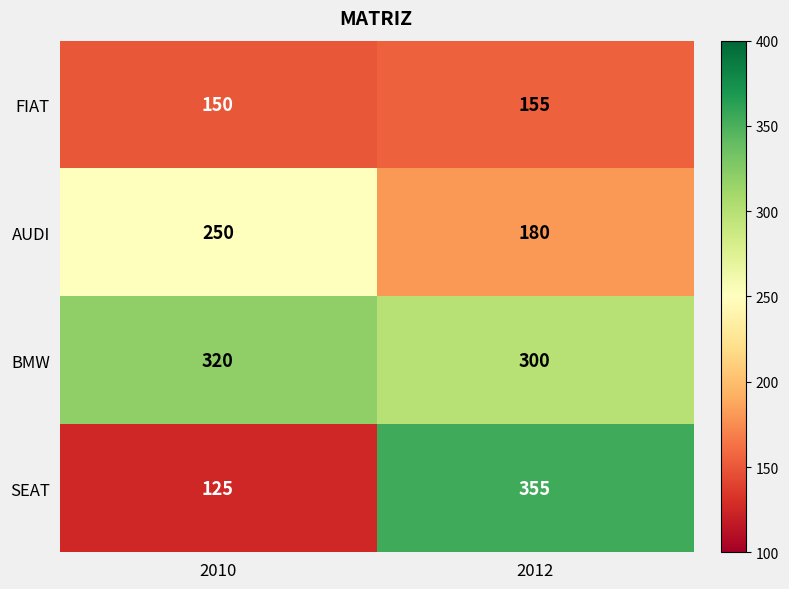

Read the FIAT value at 2010.

150